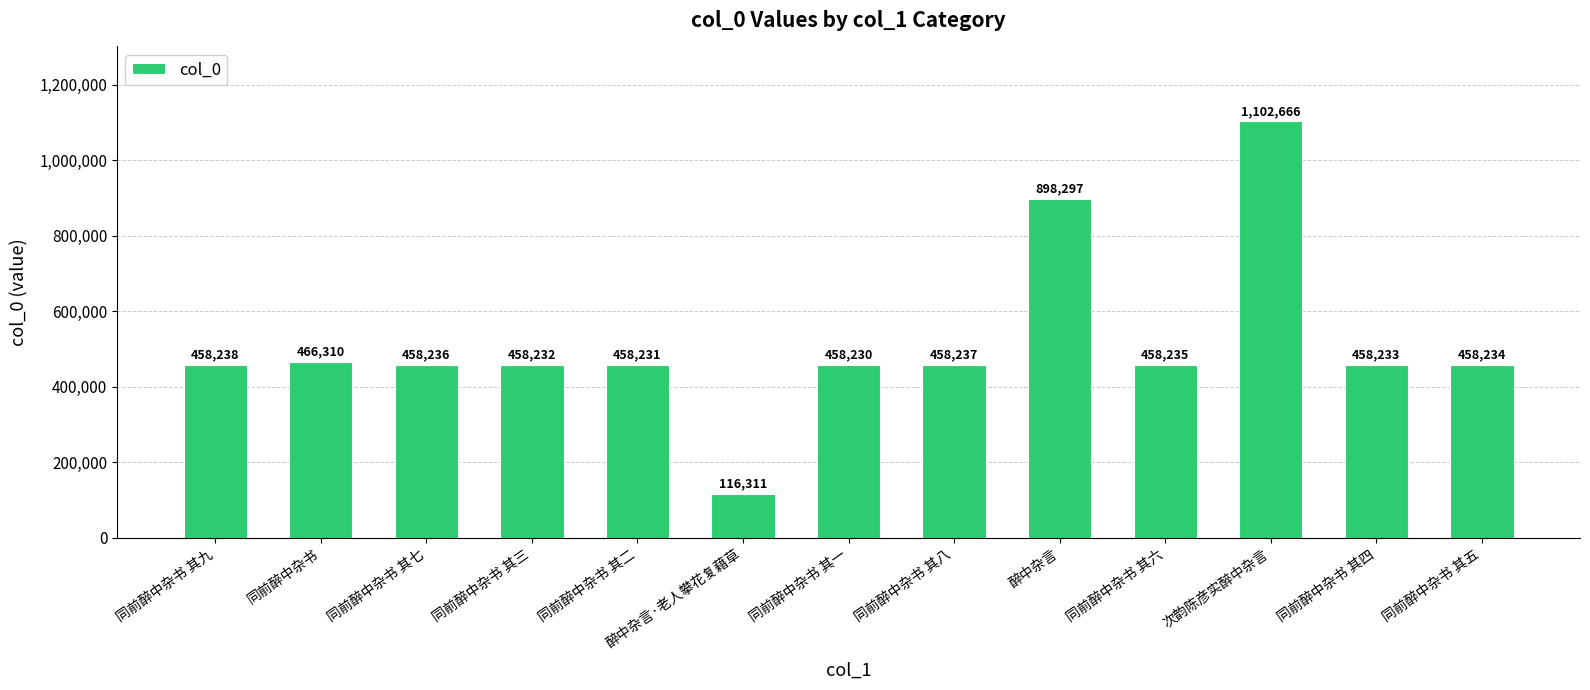

How many data points are less than 458235?

6